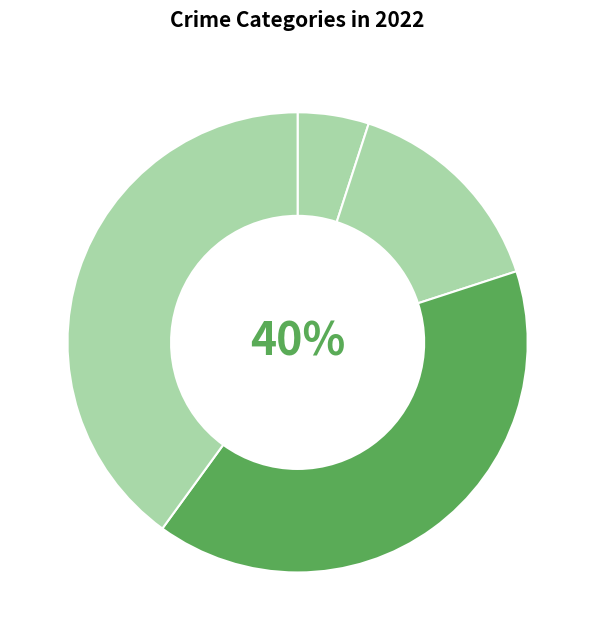

Is there any slice that represents more than half of the pie?

No